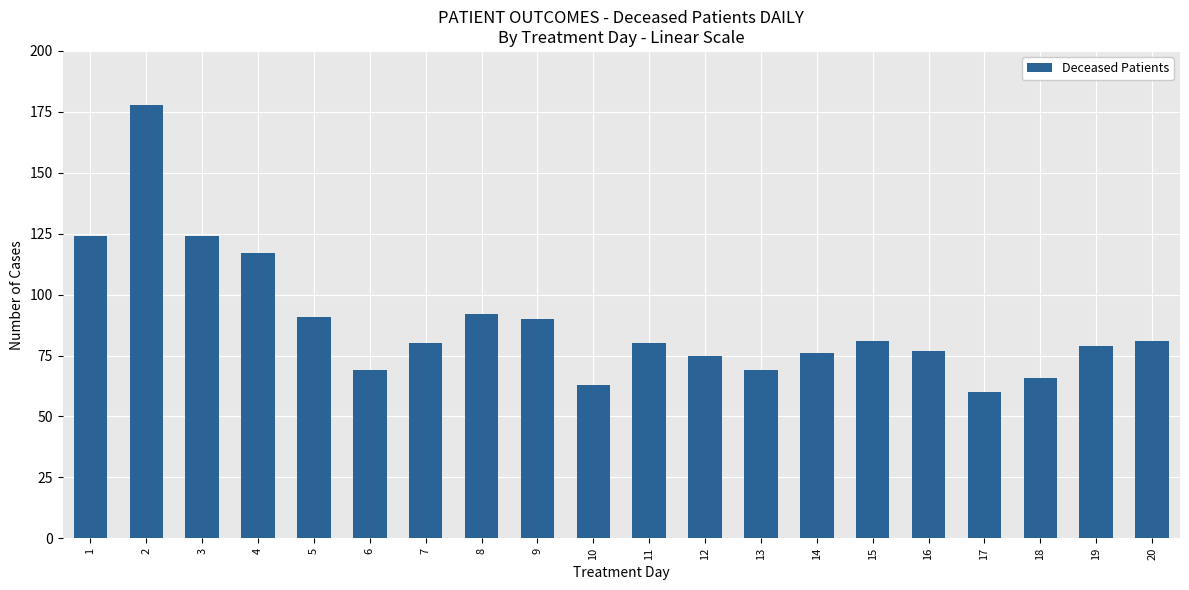

What is the smallest value displayed?

60